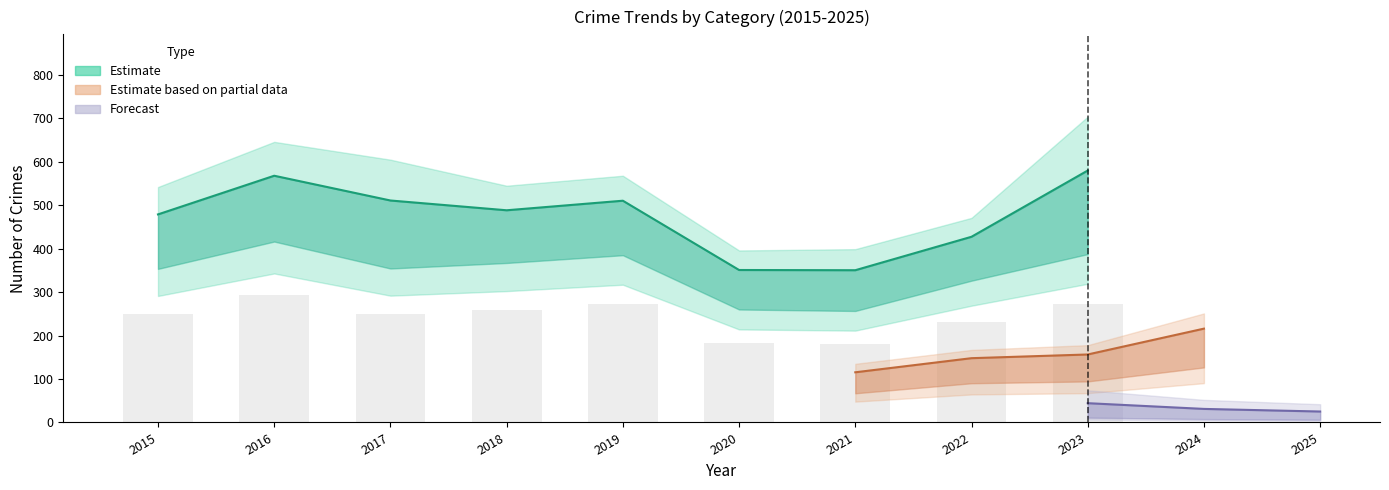

Does the chart contain any negative values?

No